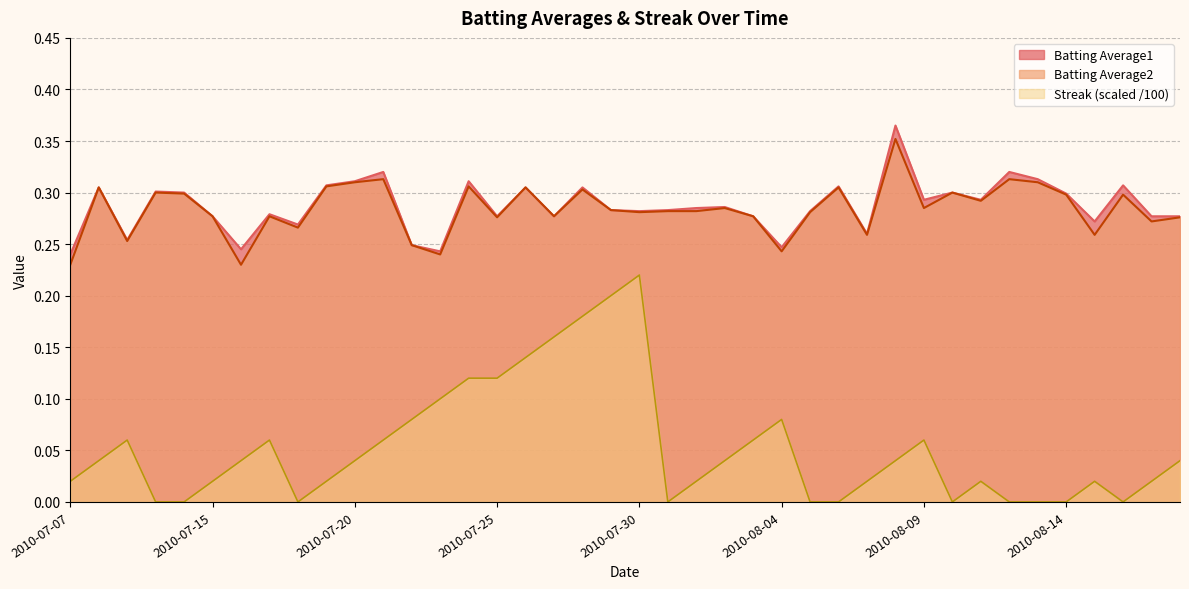

Is the value of Batting Average2 at 2010-08-16 greater than the value of Streak at 2010-08-07?

Yes